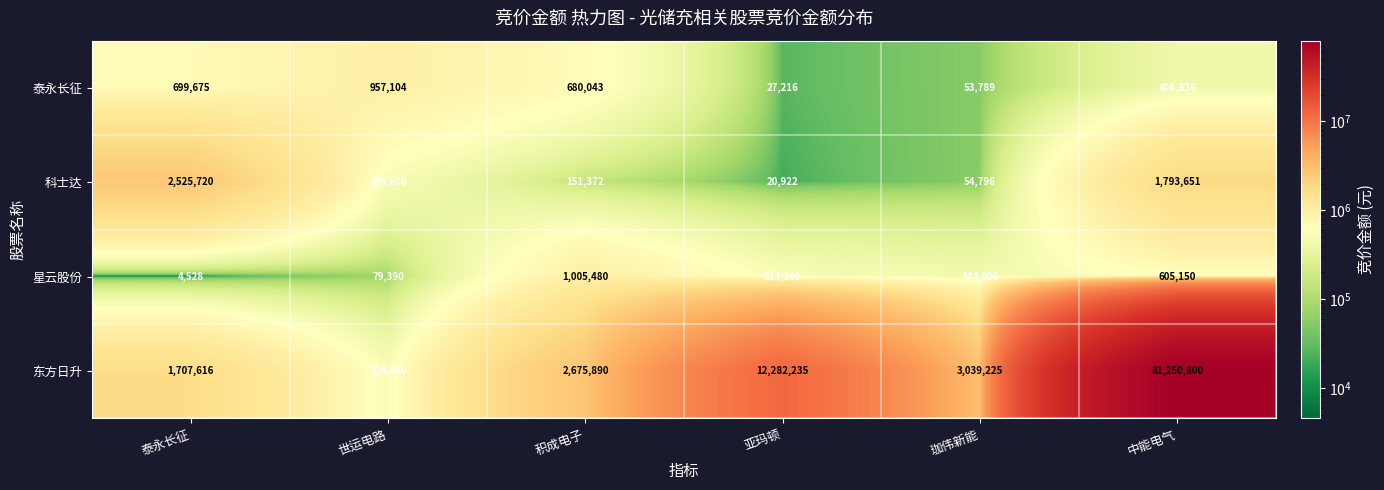

At which label does 东方日升 first exceed 3039225?

亚玛顿